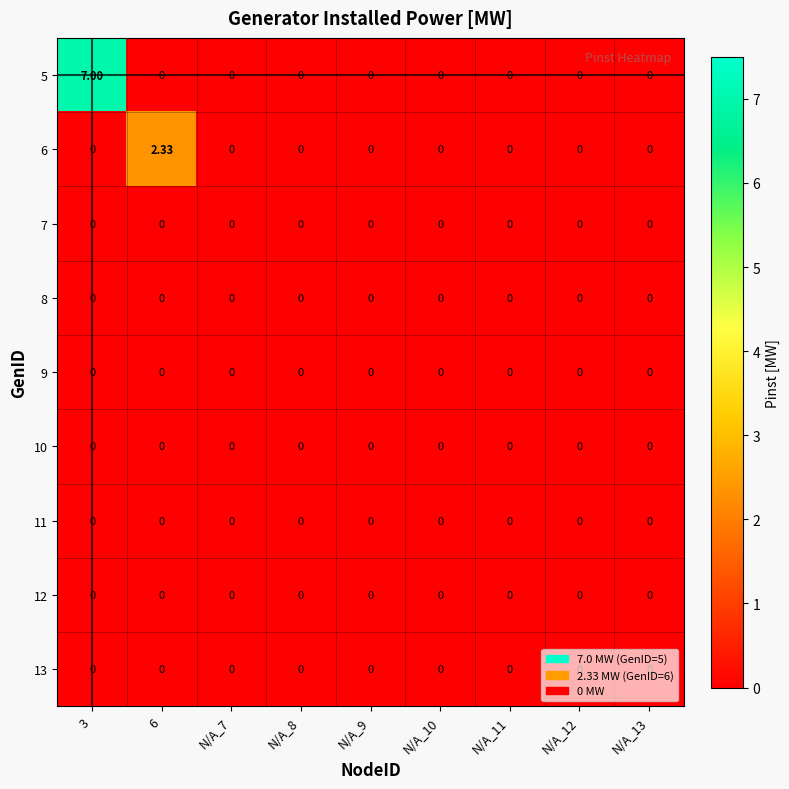

How many distinct data groups are displayed?

9